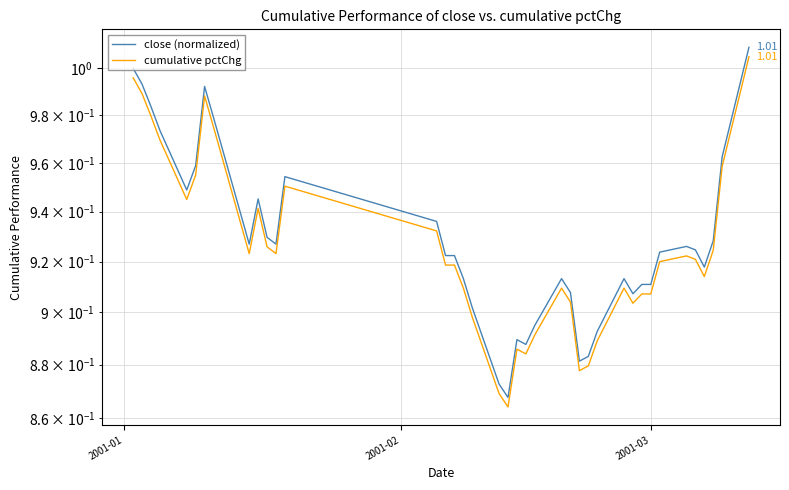

Which series has the largest total across all categories?

close (normalized)